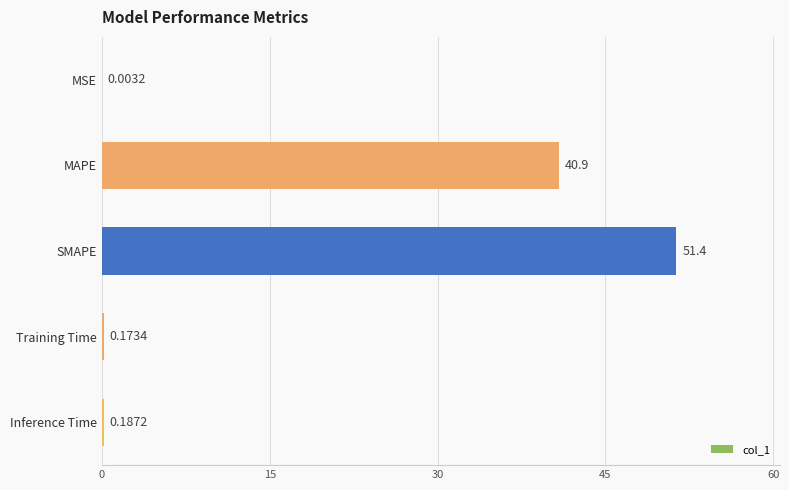

What is the sum of the values at MAPE and SMAPE?

92.2